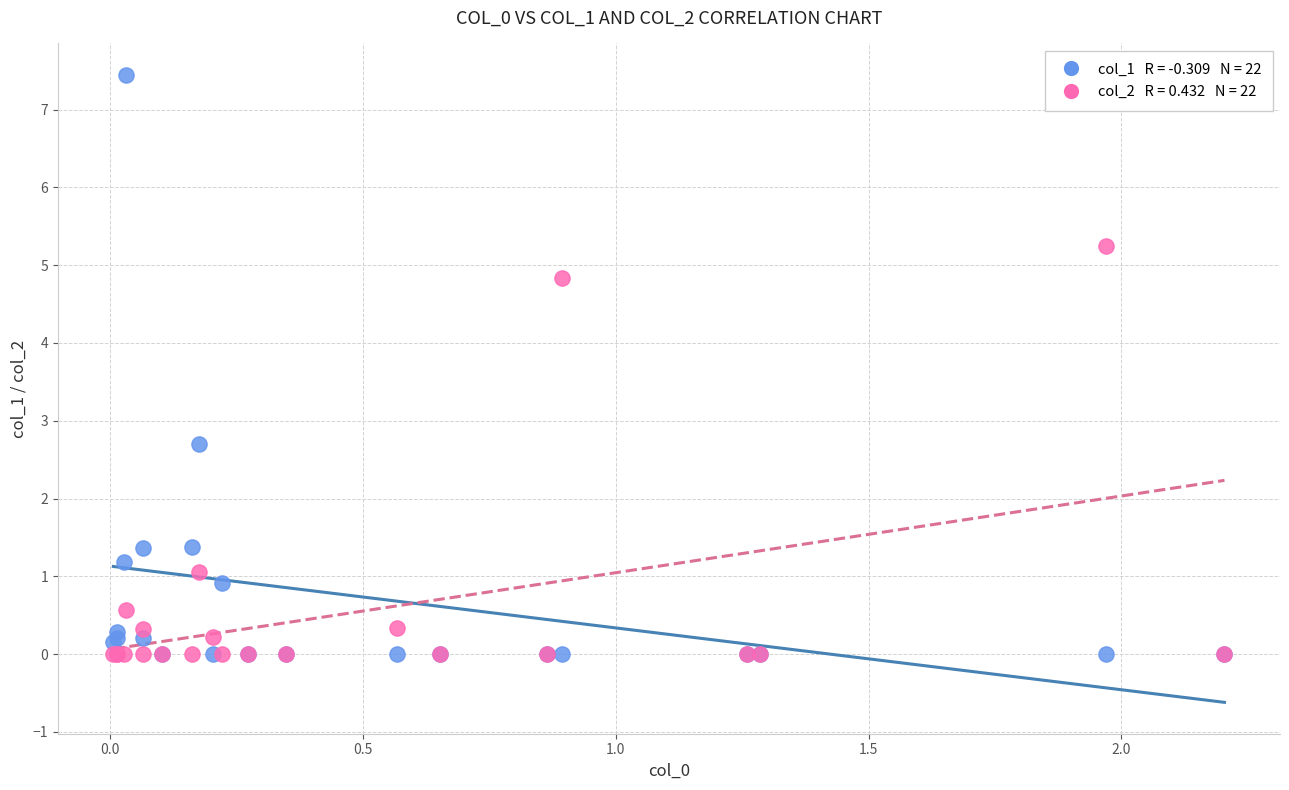

Across all series, what Y value is closest to 3?

2.7